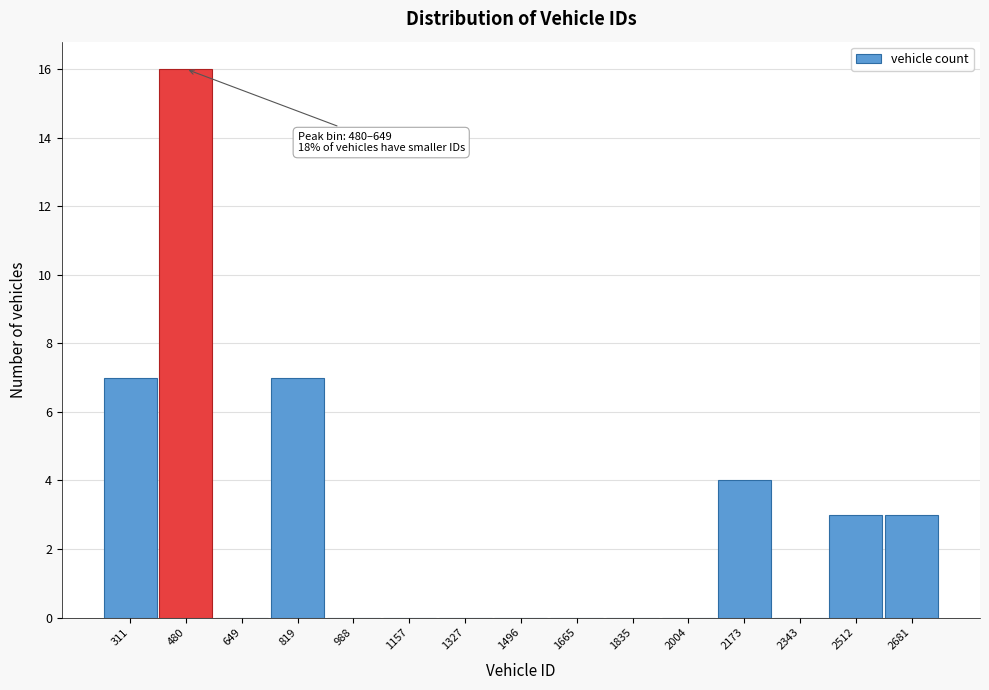

Reading left to right, transcribe all the data shown in this chart.

311=7	480=16	649=0	819=7	988=0	1157=0	1327=0	1496=0	1665=0	1835=0	2004=0	2173=4	2343=0	2512=3	2681=3